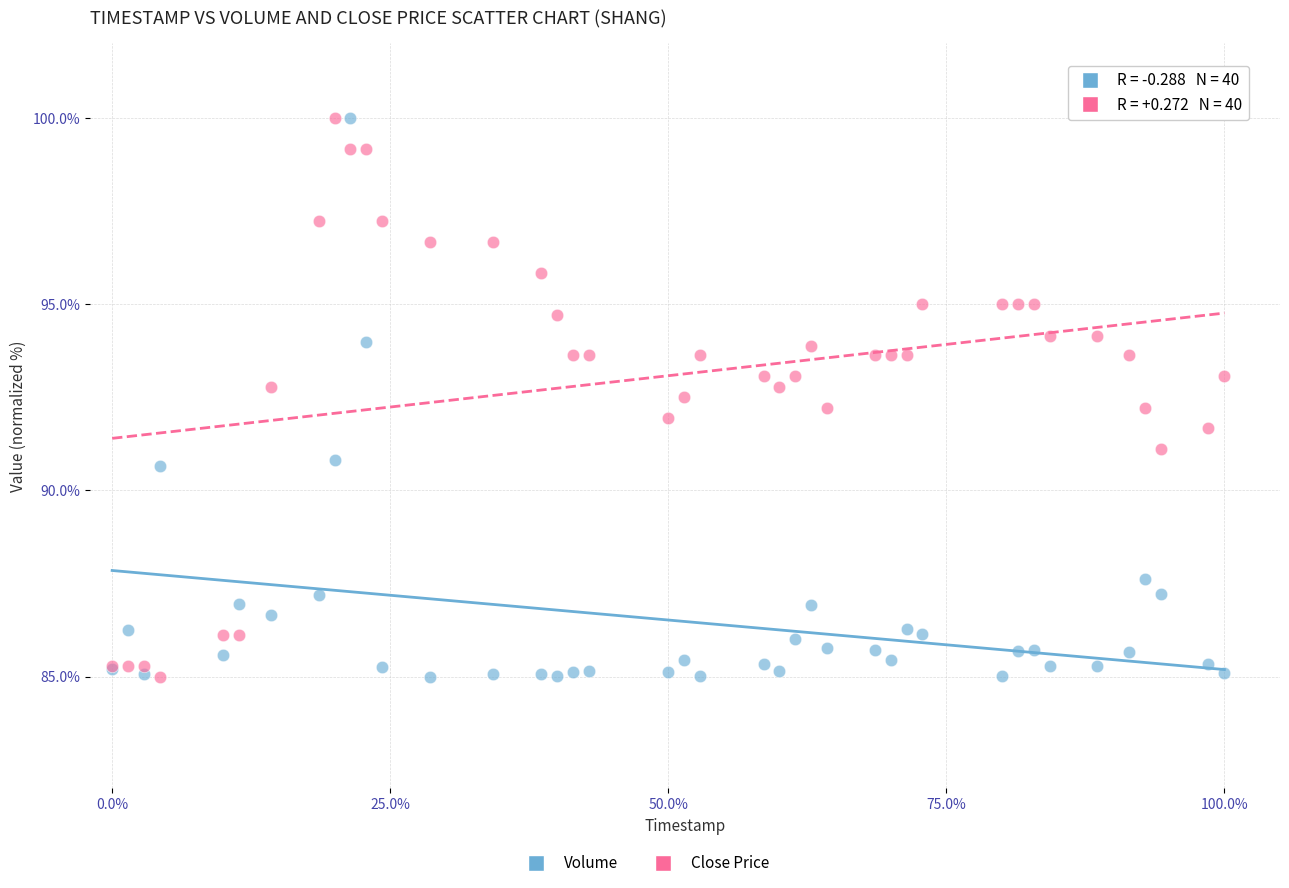

What is the X range (max minus min) for the scatter plot?

100.0